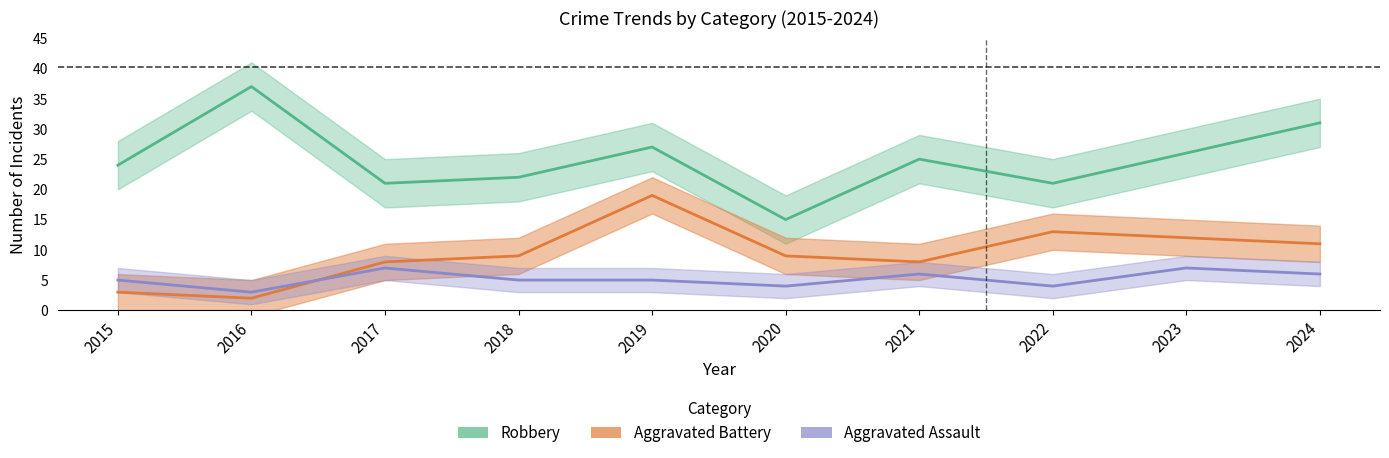

What is the greatest value displayed?

37